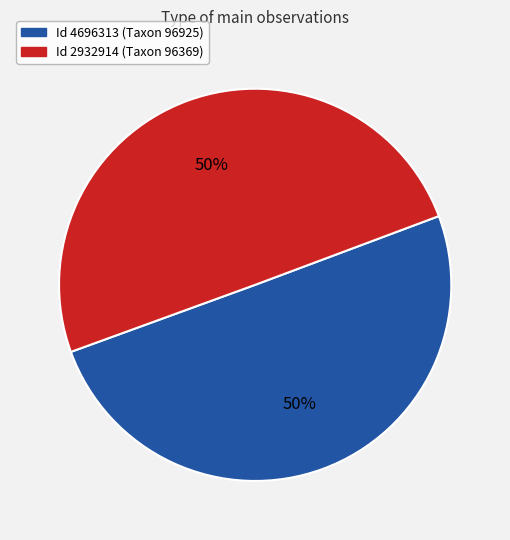

Is it true that Id 4696313 (Taxon 96925) is 63% of the pie?

False